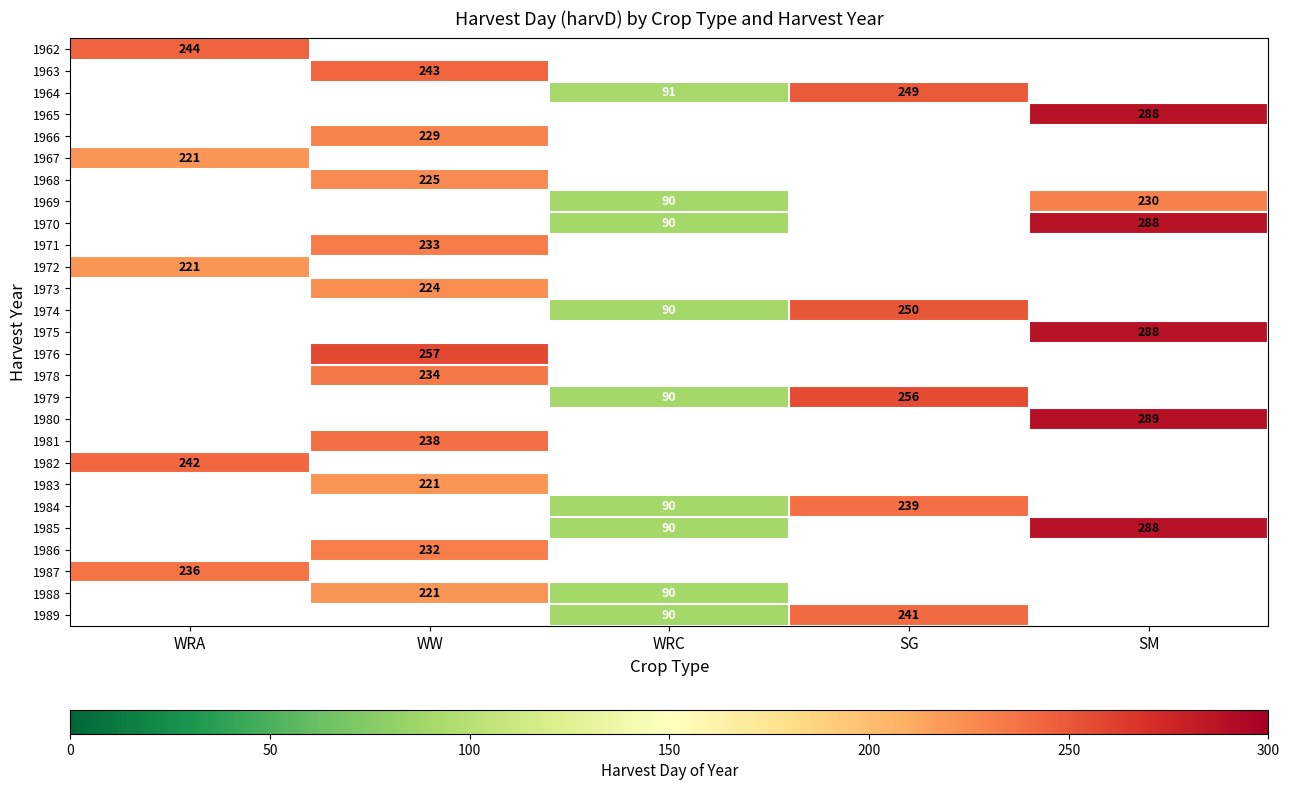

True or false: 1973 has a value of 224 at WW.

True